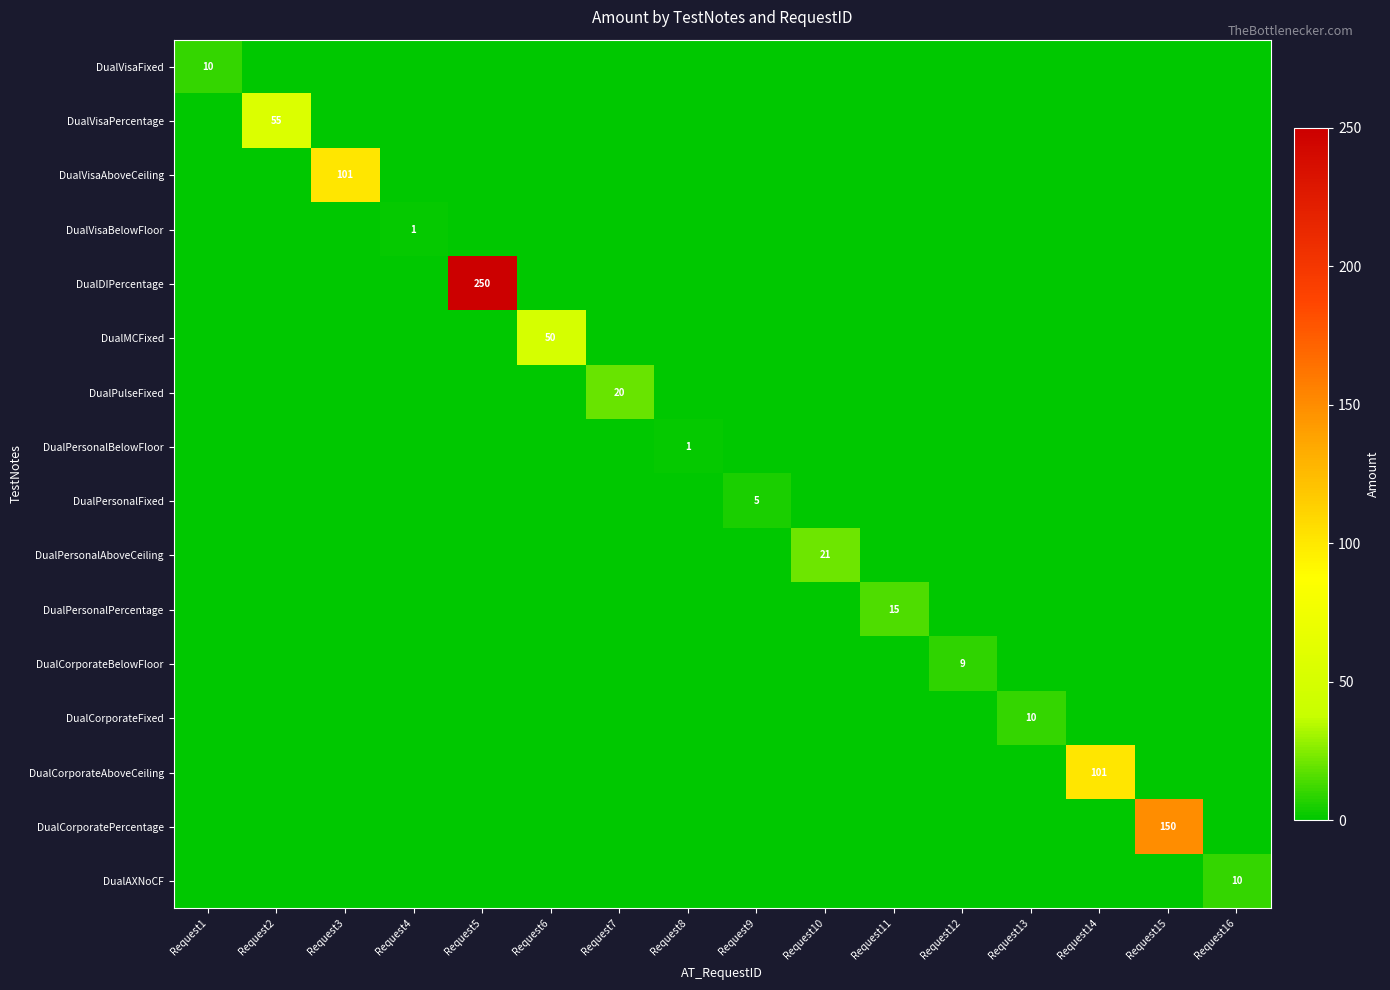

Is it true that DualCorporateFixed equals 14 at Request13?

False